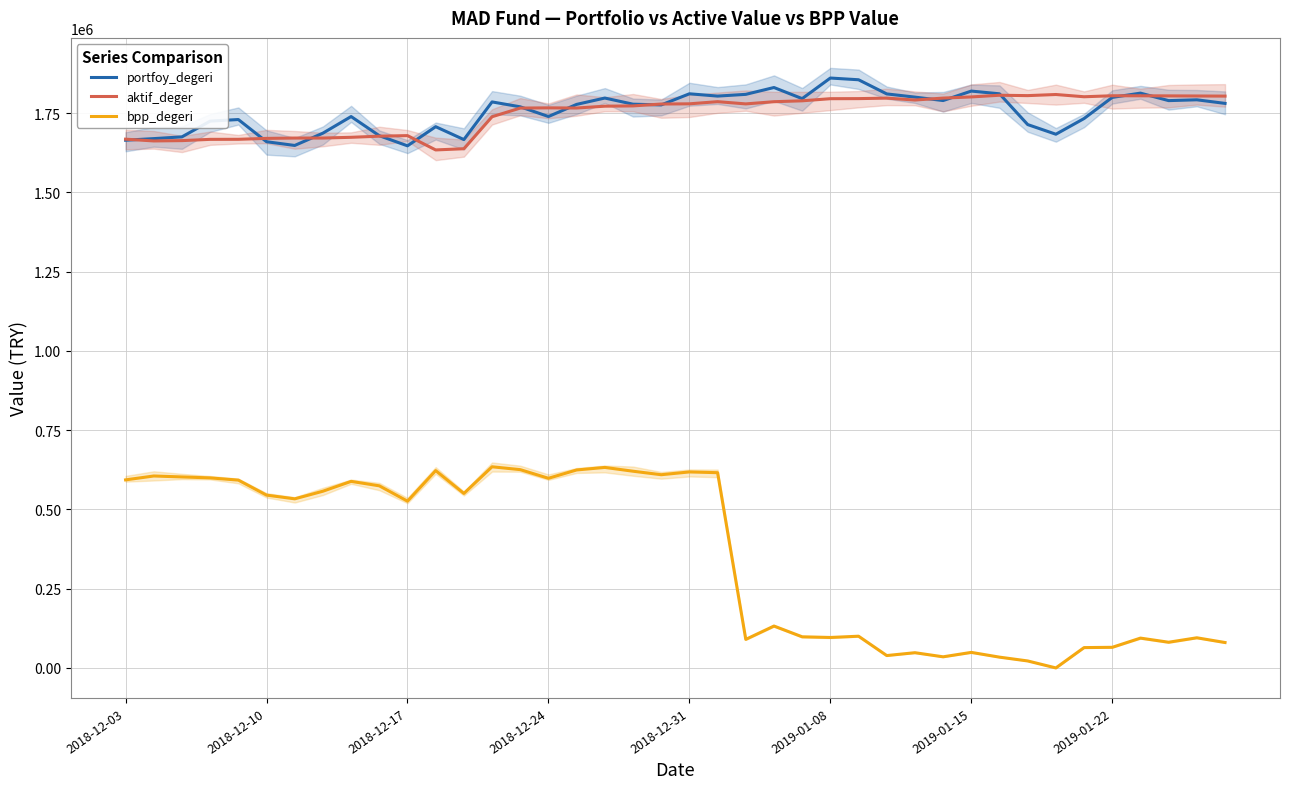

What is the lowest value of the aktif_deger series?

1633721.1